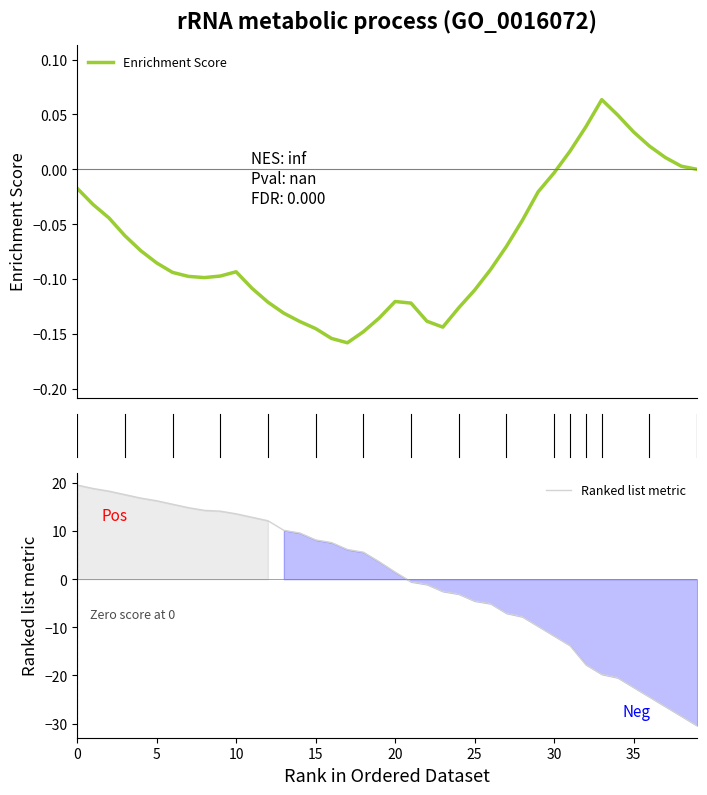

What are all the series names shown in the legend?

Enrichment Score, Ranked list metric